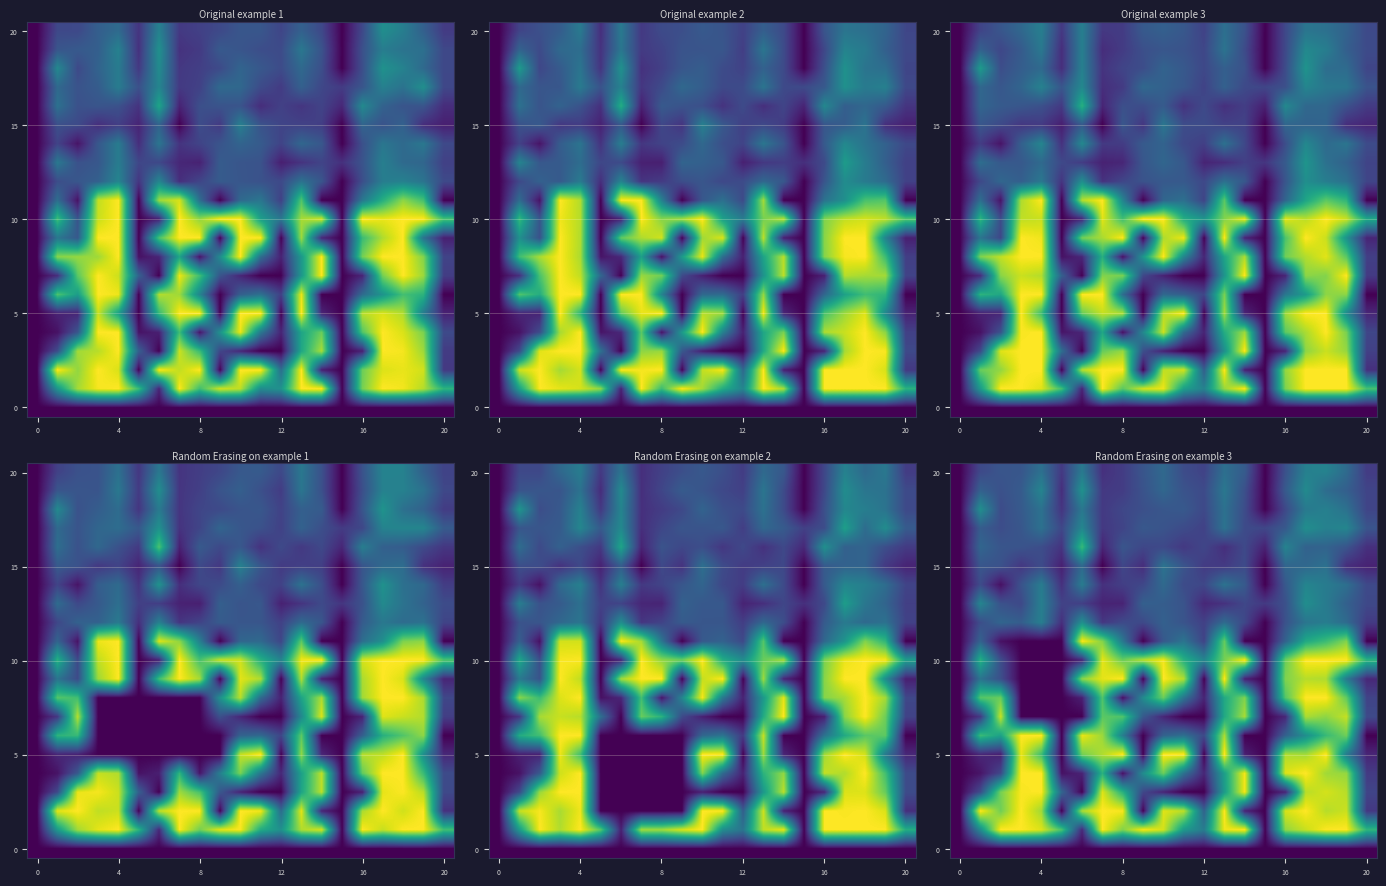

How many categories are shown in the chart?

21